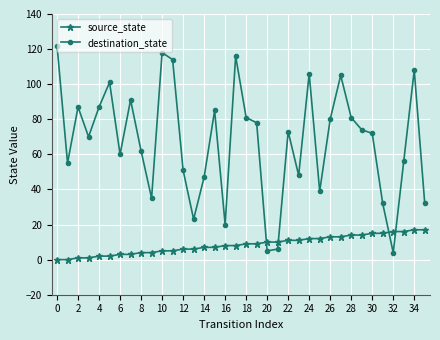

What is the greatest value displayed?

122